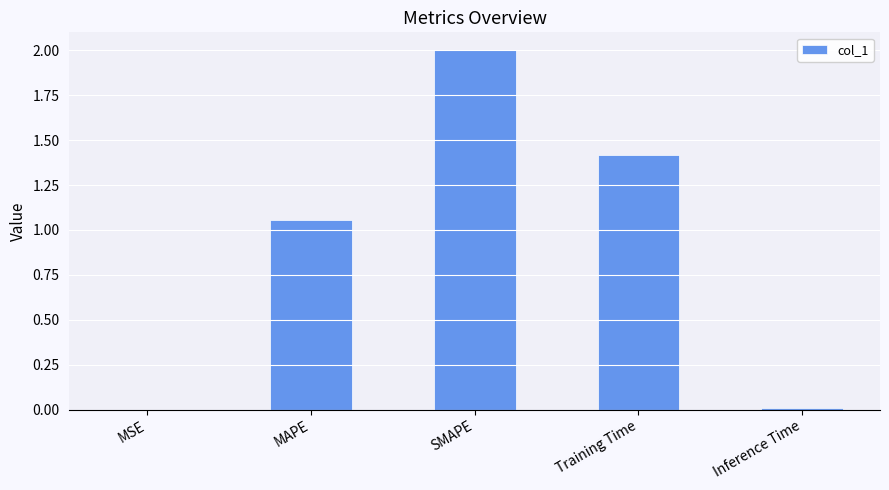

What is the sum of all values?

4.5